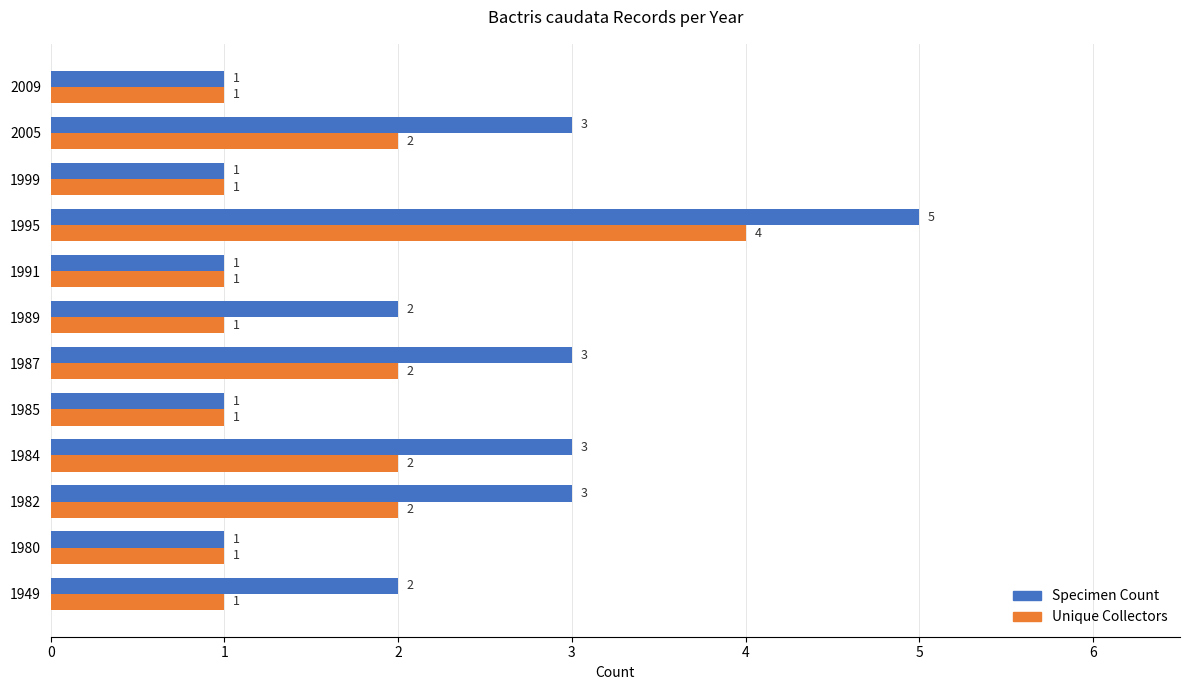

Which series has the widest spread of values?

Specimen Count